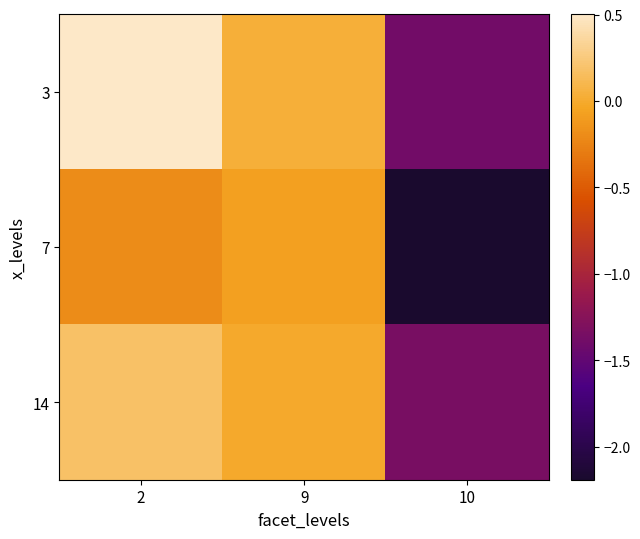

List the series in order of their overall mean, highest first.

3, 14, 7